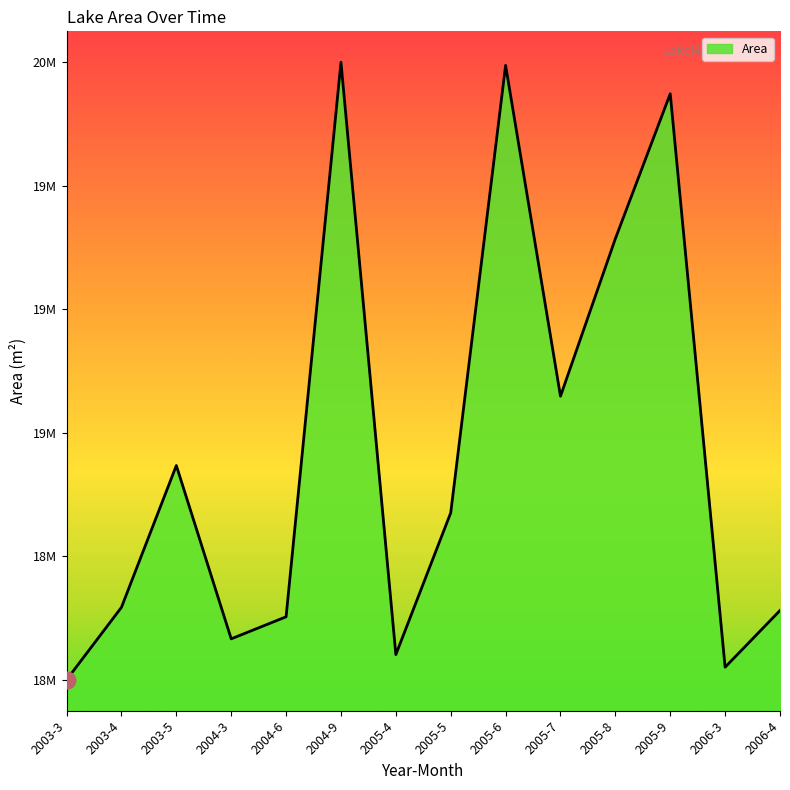

What is the approximate value at 2006-4, to the nearest 50?

18702900